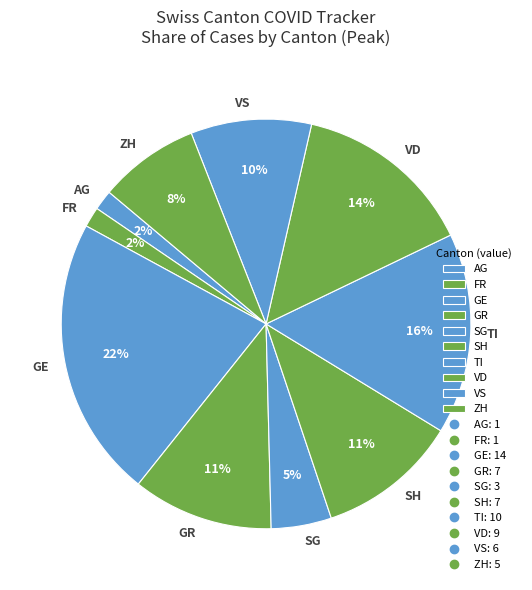

Combined, do GR and VS account for over 50%?

No